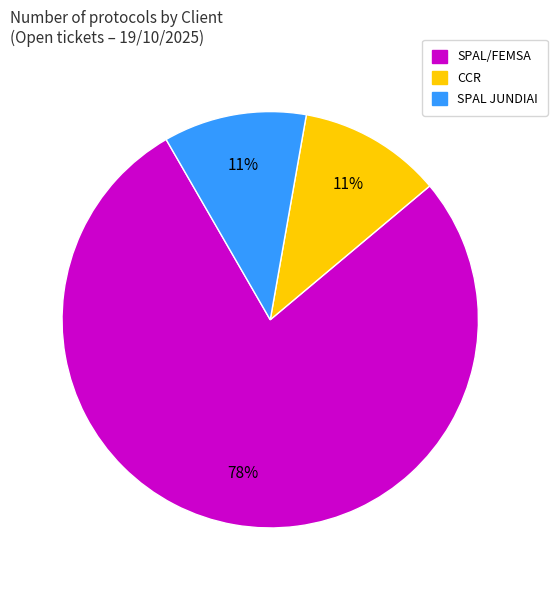

Which category has the biggest portion of the pie?

SPAL/FEMSA